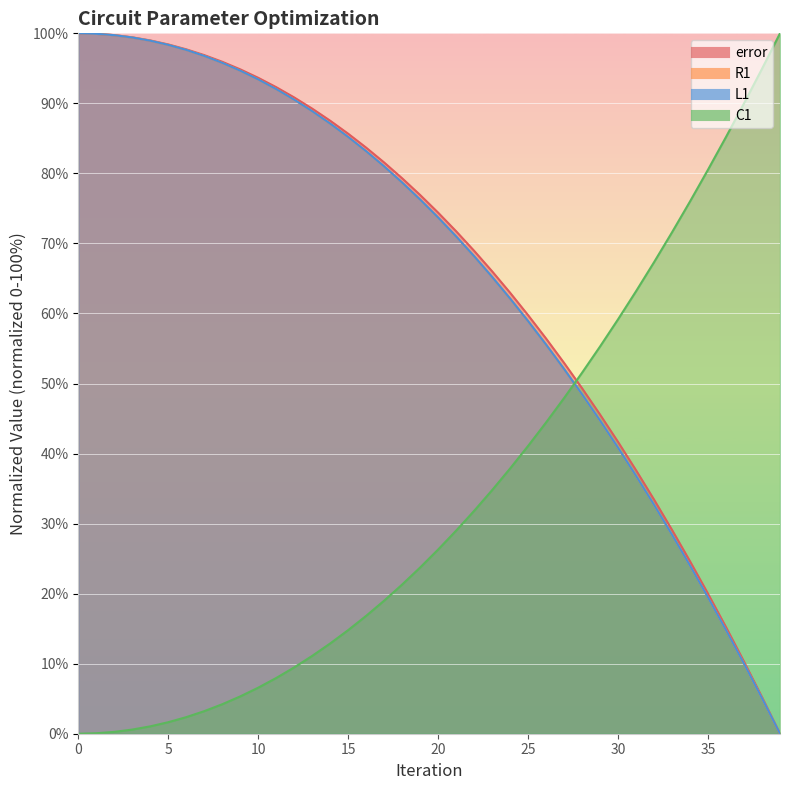

What is the difference between the error values at 21 and 1?

28.2